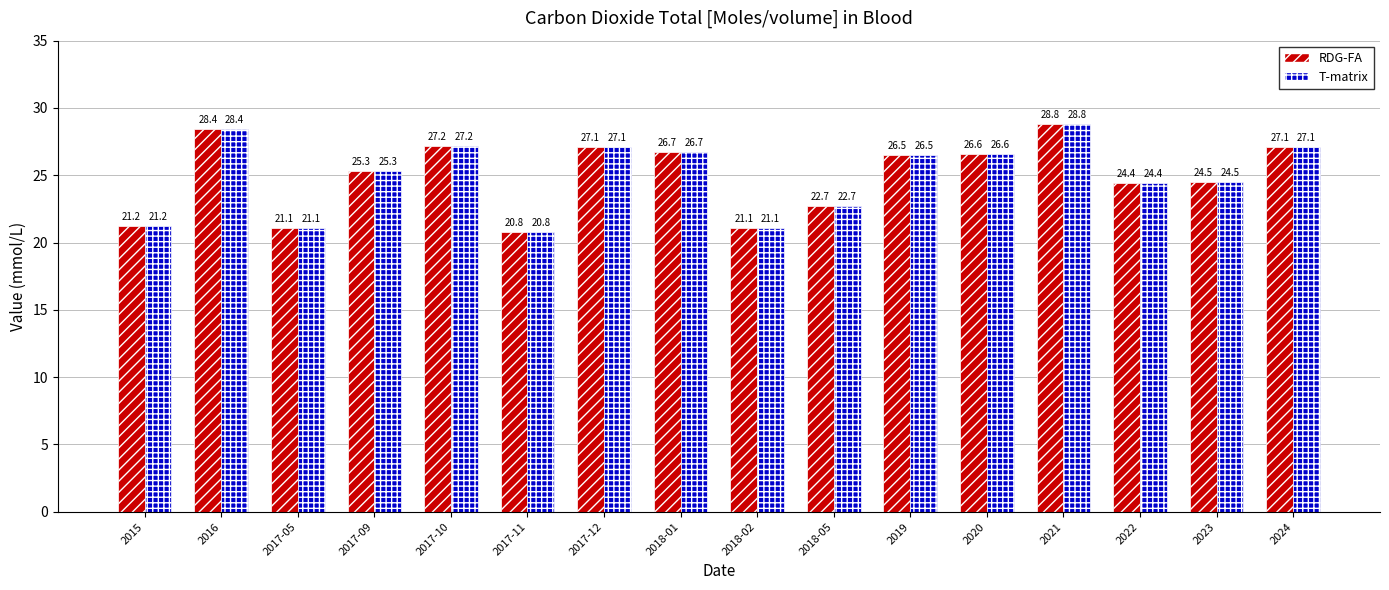

At which category is the sum across all series the highest?

2021